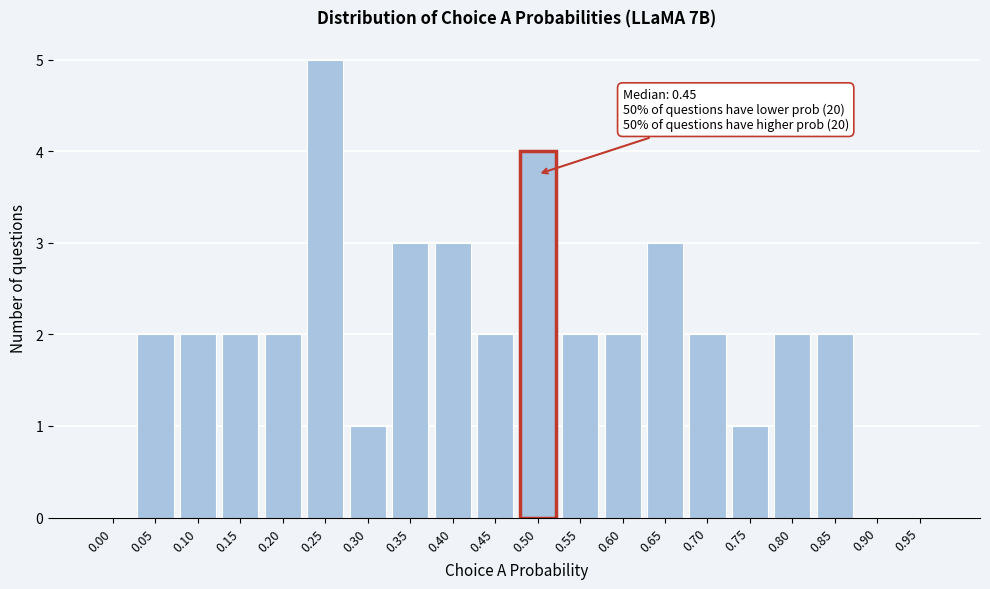

Which category has the highest value across all series?

0.25